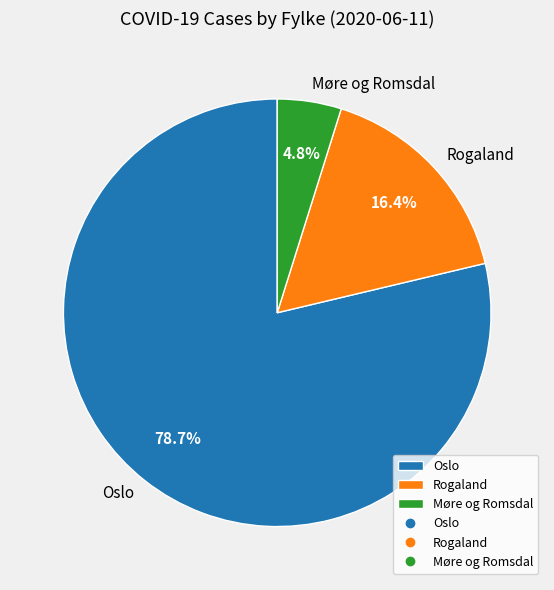

Which category has the smallest portion of the pie?

Møre og Romsdal